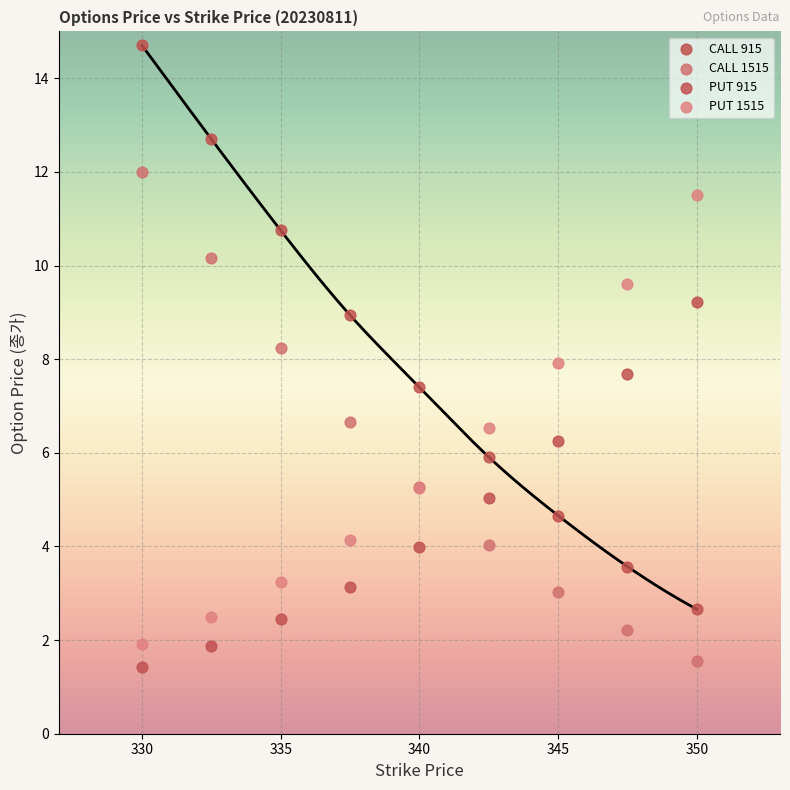

Which series has the largest Y range (max minus min)?

CALL 915